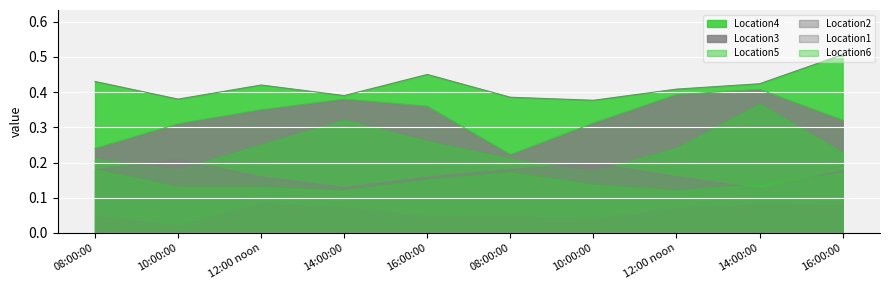

At how many categories does at least one series exceed 0?

10